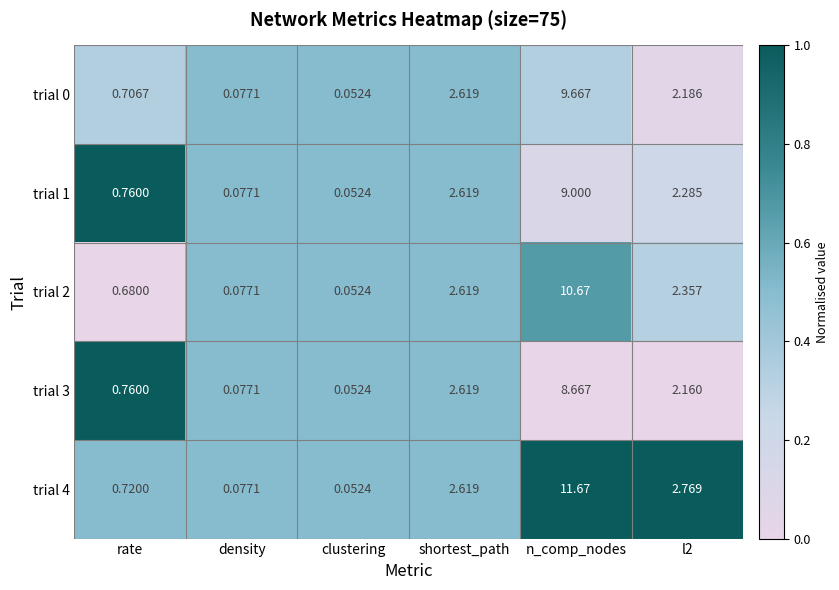

Is the value of trial 2 at rate greater than the value of trial 4 at clustering?

Yes